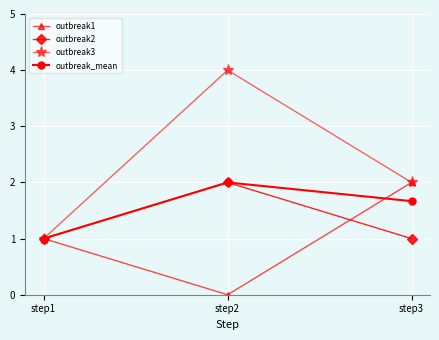

Is the value of outbreak1 at step2 greater than the value of outbreak3 at step3?

No